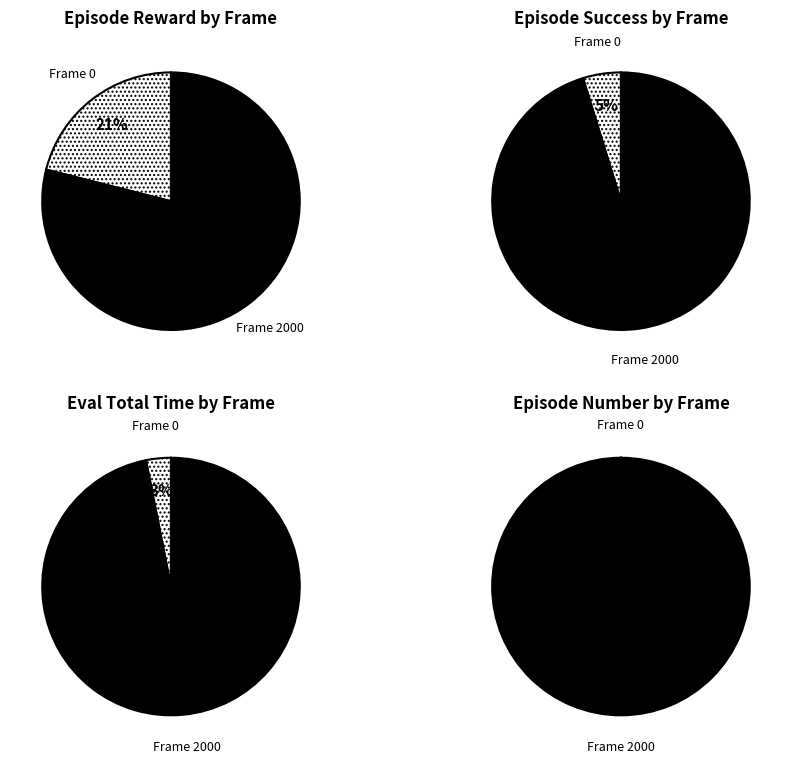

To the nearest percent, what is the difference between the largest and smallest slice percentages?

58%